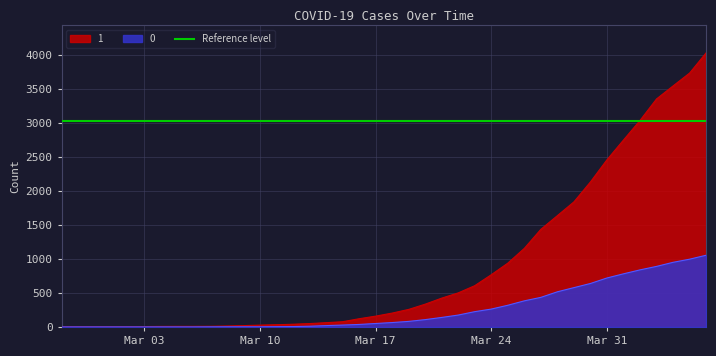

Reading left to right, list all the values displayed in this chart.

1: 3	4	4	4	5	6	8	9	9	10	14	20	27	33	40	50	63	77	121	159	204	258	335	424	501	607	768	938	1155	1435	1636	1838	2131	2457	2747	3035	3351	3542	3731	4028
0: 0	0	0	0	0	0	0	0	0	1	2	2	2	4	6	11	20	28	37	51	65	82	108	140	175	225	263	319	384	435	517	578	639	720	781	839	890	950	996	1054